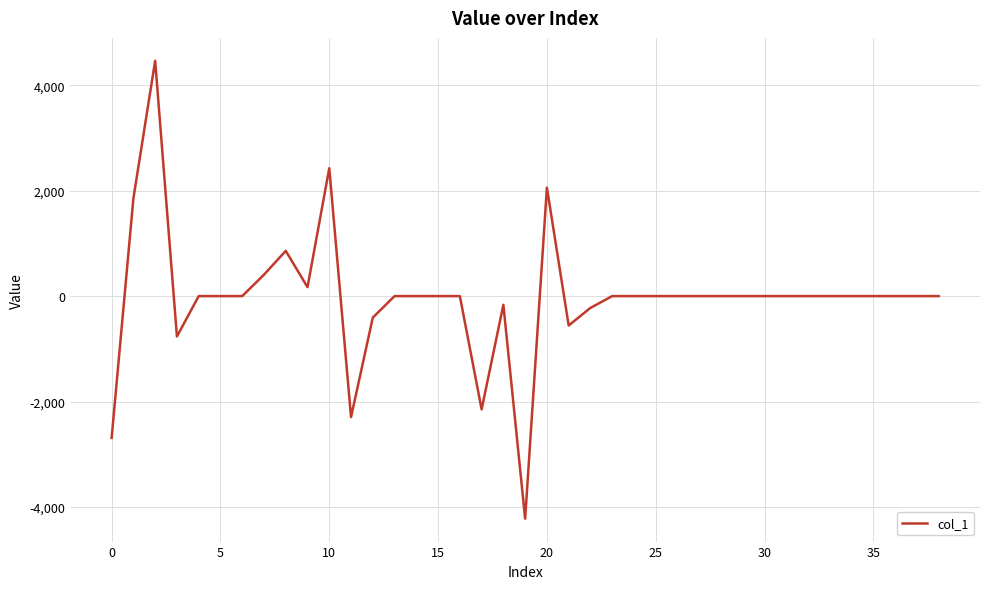

What is the maximum value shown in the chart?

4464.9